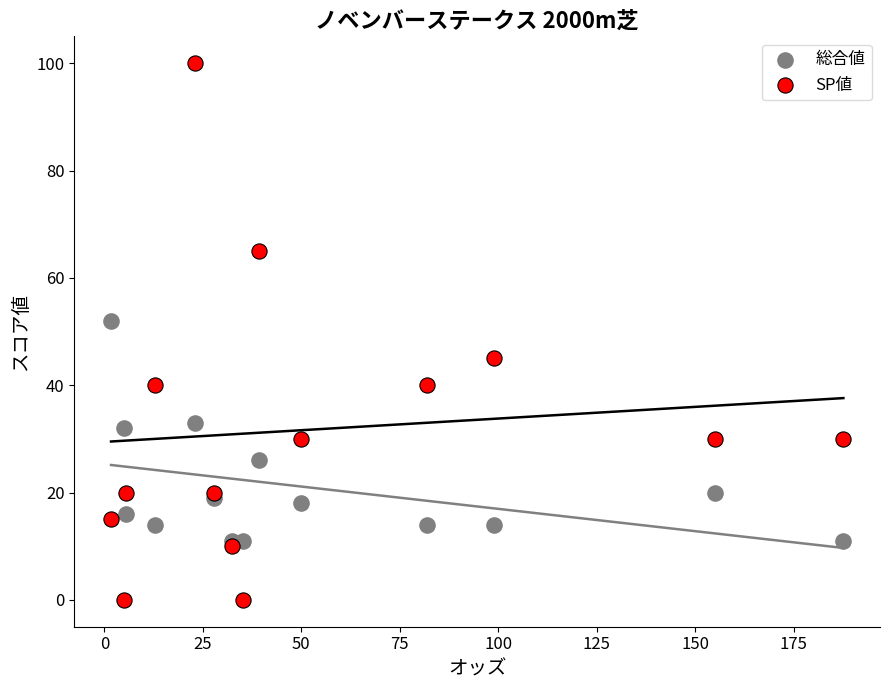

Which series has the widest spread of Y values?

SP値